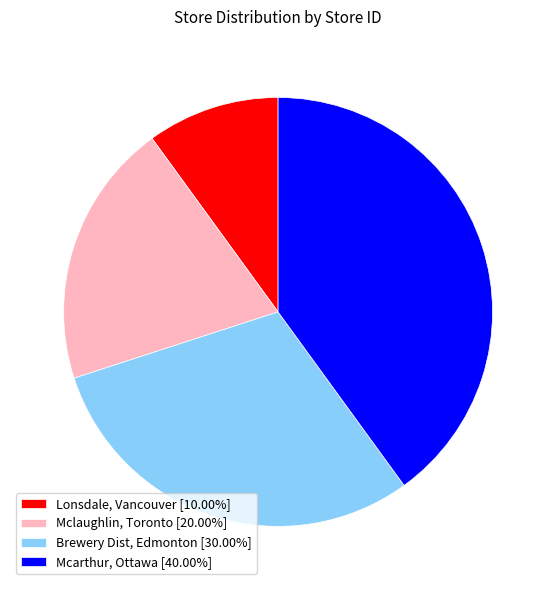

The Mcarthur, Ottawa slice represents 53% of the pie. True or false?

False